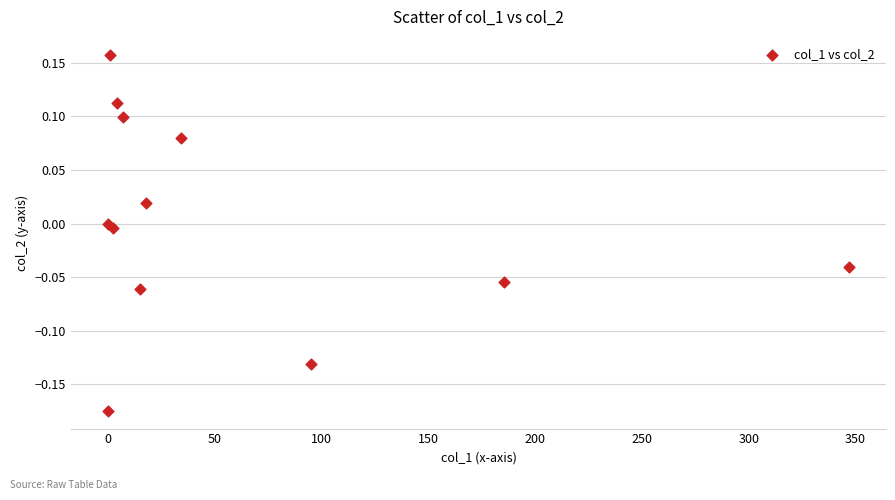

What is the range of X values (max minus min)?

346.9